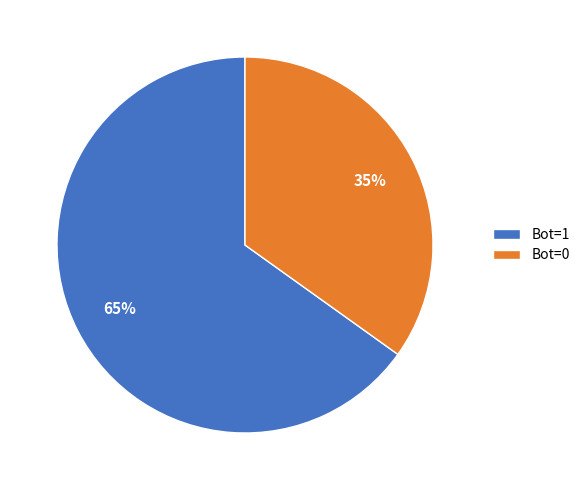

Which has a higher value, Bot=1 or Bot=0?

Bot=1